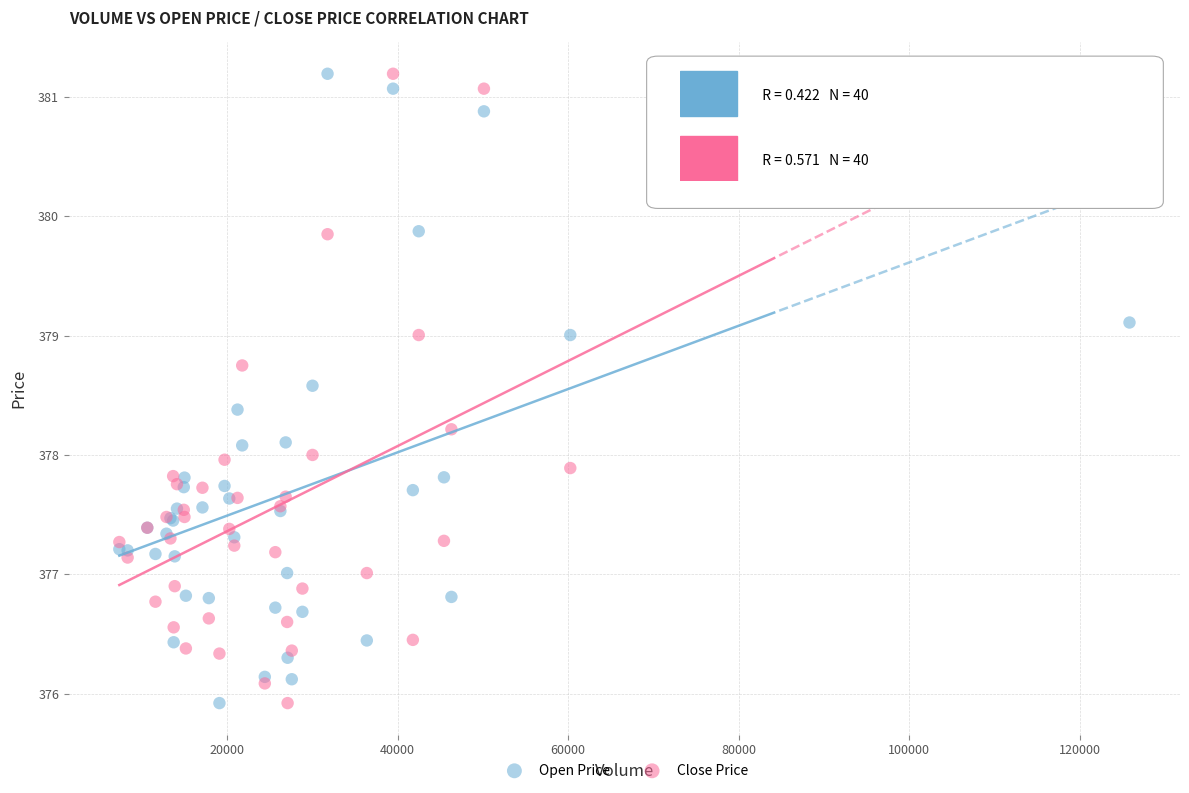

What is the X range (max minus min) for the scatter plot?

118488.0